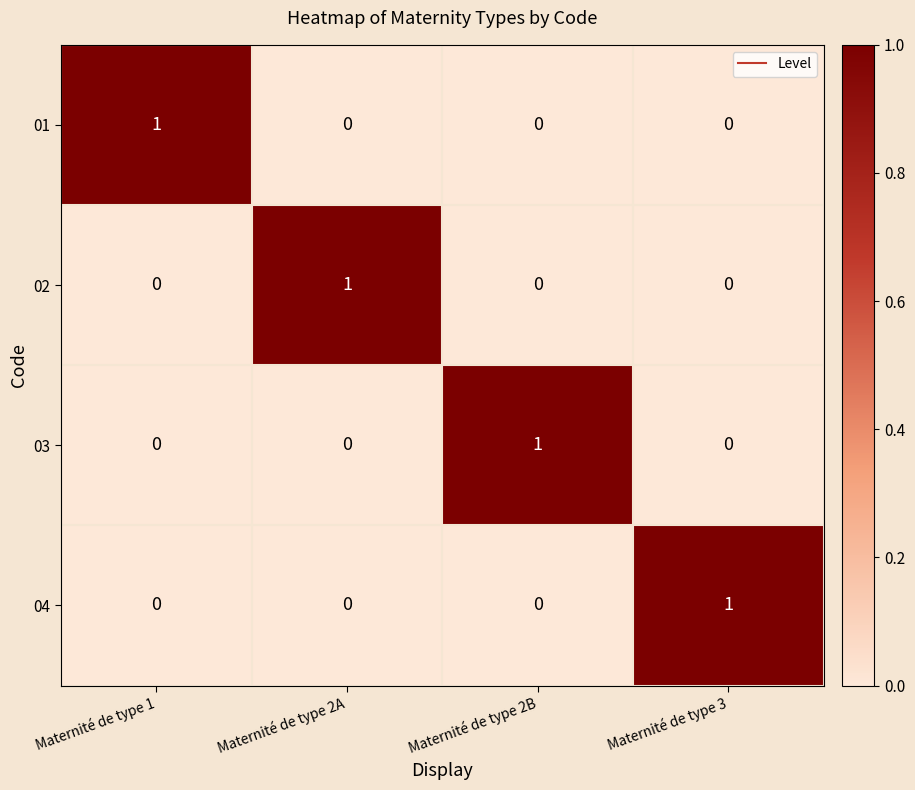

Reading left to right, list all the values displayed in this chart.

01: Maternité de type 1=1	Maternité de type 2A=0	Maternité de type 2B=0	Maternité de type 3=0
02: Maternité de type 1=0	Maternité de type 2A=1	Maternité de type 2B=0	Maternité de type 3=0
03: Maternité de type 1=0	Maternité de type 2A=0	Maternité de type 2B=1	Maternité de type 3=0
04: Maternité de type 1=0	Maternité de type 2A=0	Maternité de type 2B=0	Maternité de type 3=1